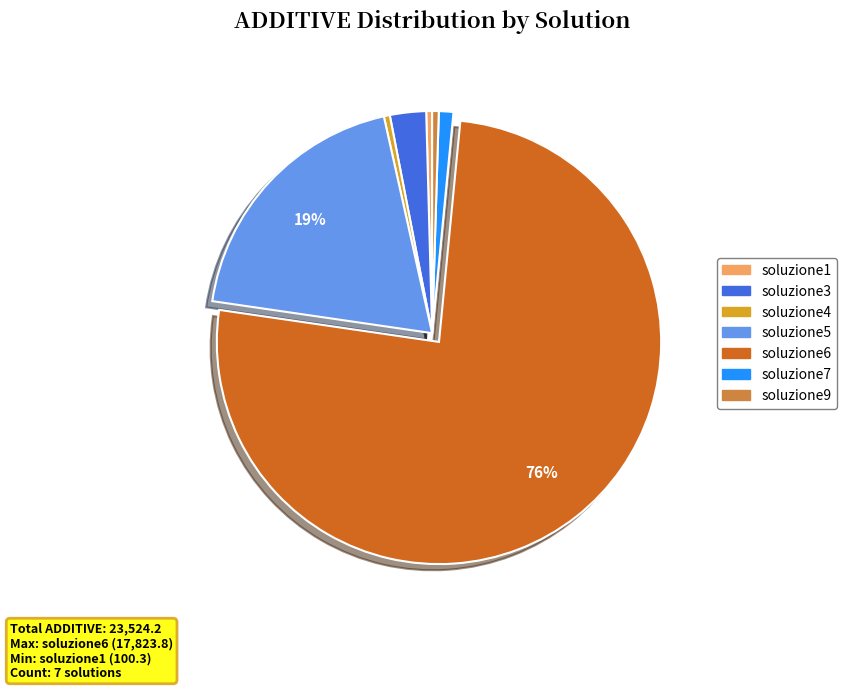

Approximately how many times larger is the value at soluzione5 compared to soluzione9?

40.0